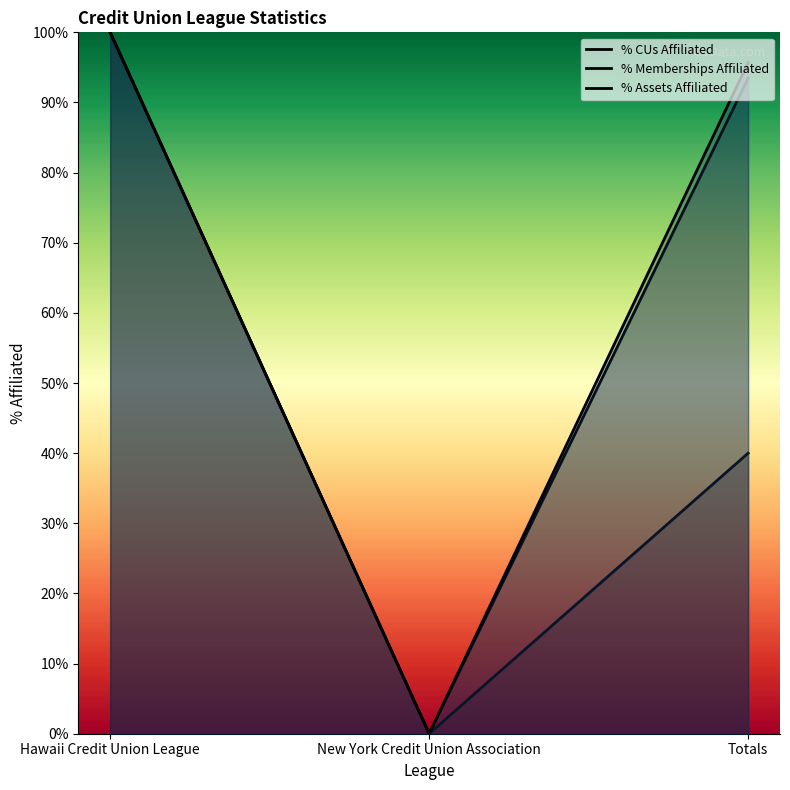

What is the value of the Affiliated CUs point at the 1st from the left?

1.0